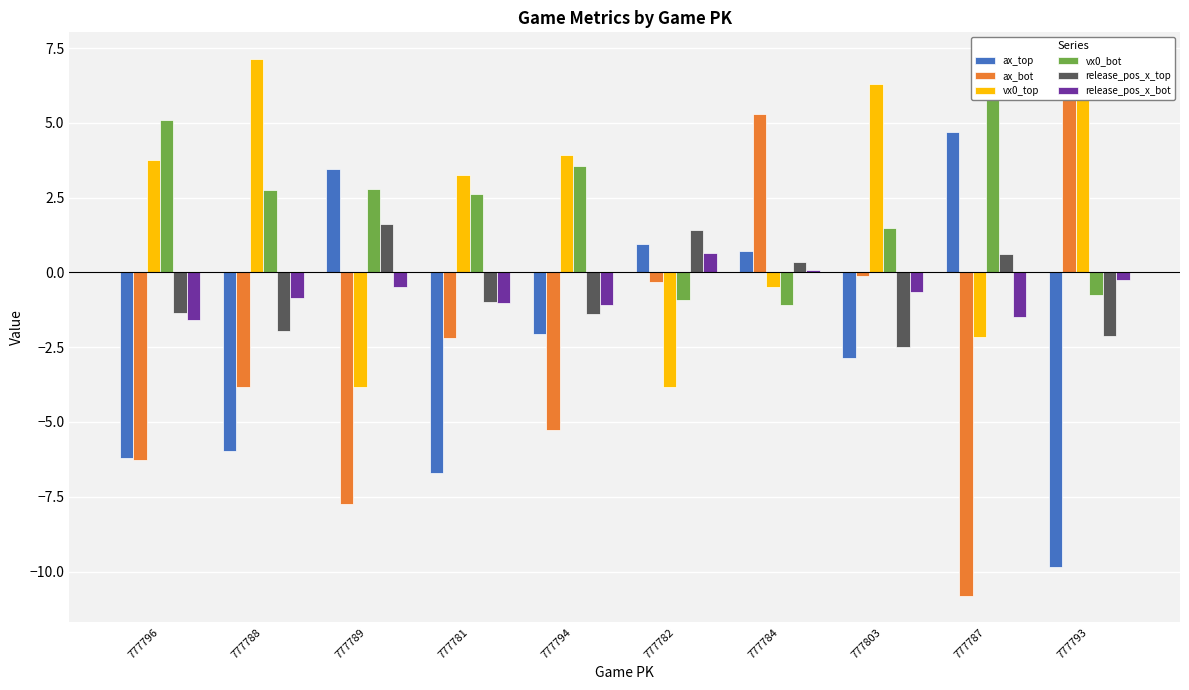

What position from the right is 777781?

7